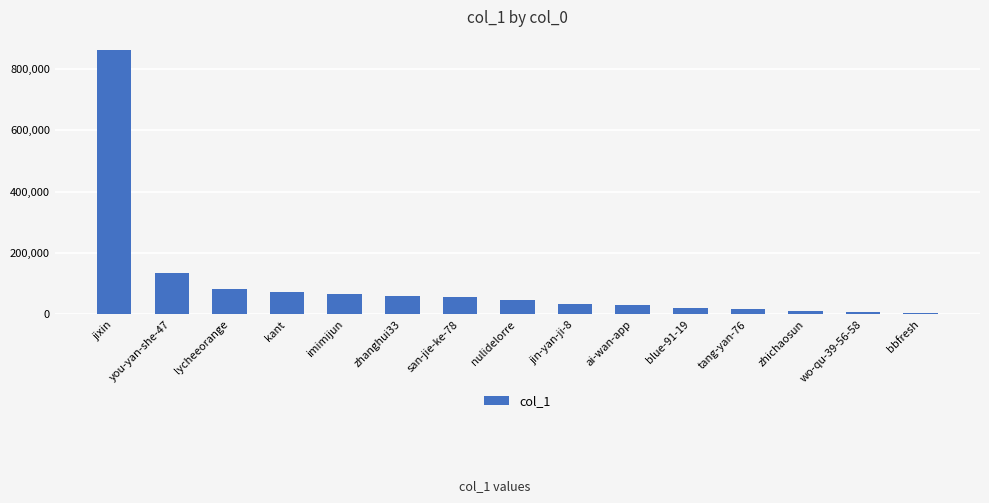

What is the label of the 1st bar from the right?

bbfresh